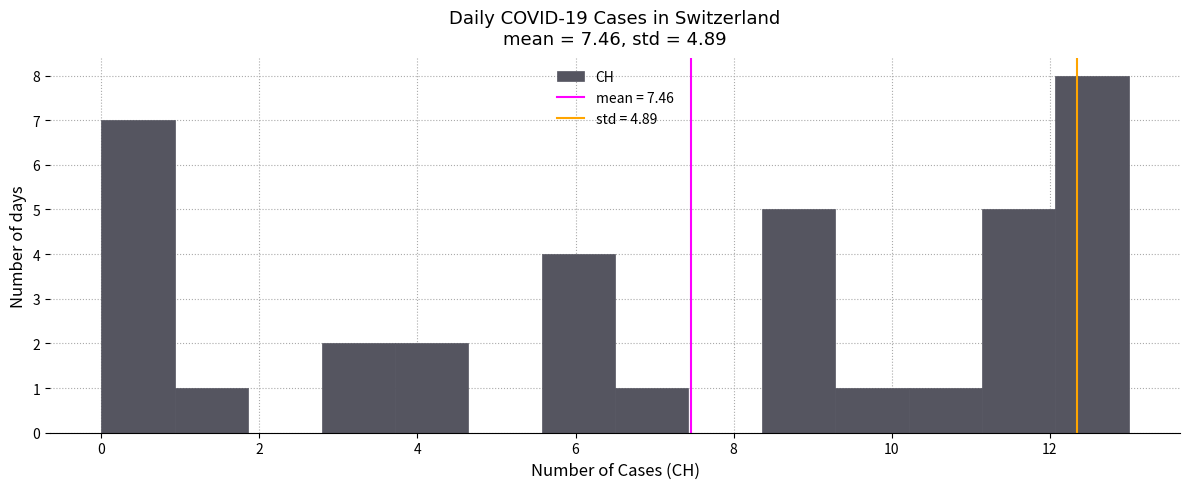

Reading left to right, transcribe this chart: for each bar, give the range it covers on the x-axis and its height. Neither the bar edges nor the heights are printed on the chart, so give them approximately, as read against the axes.

0.0 to 1.0: 7
1.0 to 1.8: 1
1.8 to 2.8: 0
2.8 to 3.8: 2
3.8 to 4.6: 2
4.6 to 5.6: 0
5.6 to 6.6: 4
6.6 to 7.4: 1
7.4 to 8.4: 0
8.4 to 9.2: 5
9.2 to 10.2: 1
10.2 to 11.2: 1
11.2 to 12.0: 5
12.0 to 13.0: 8